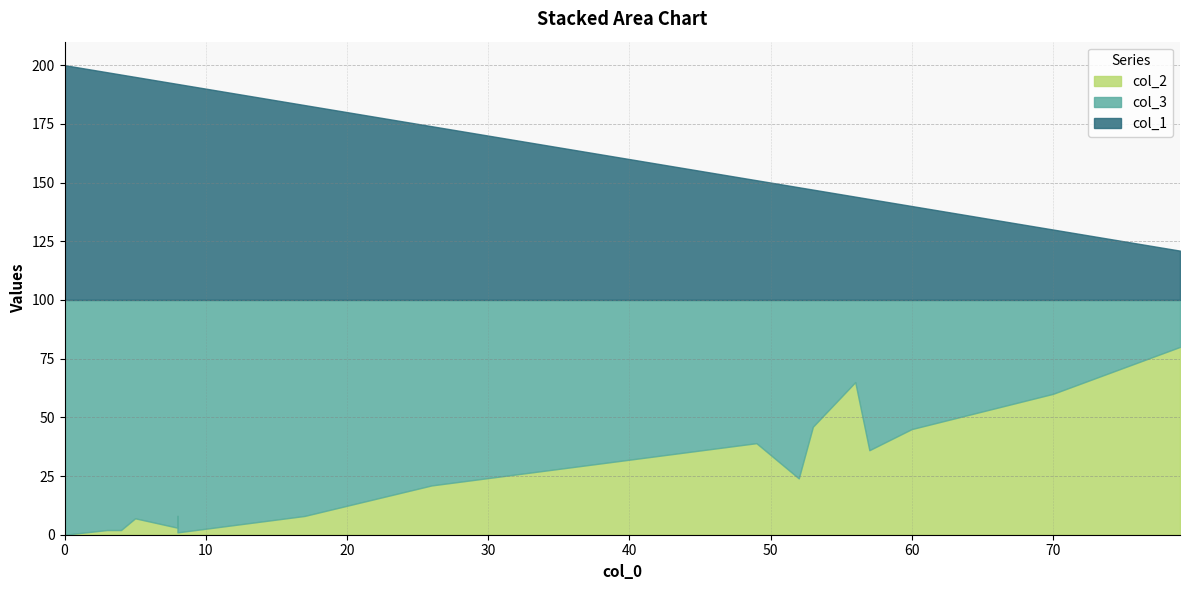

Is it true that col_1 equals 165 at 4?

False